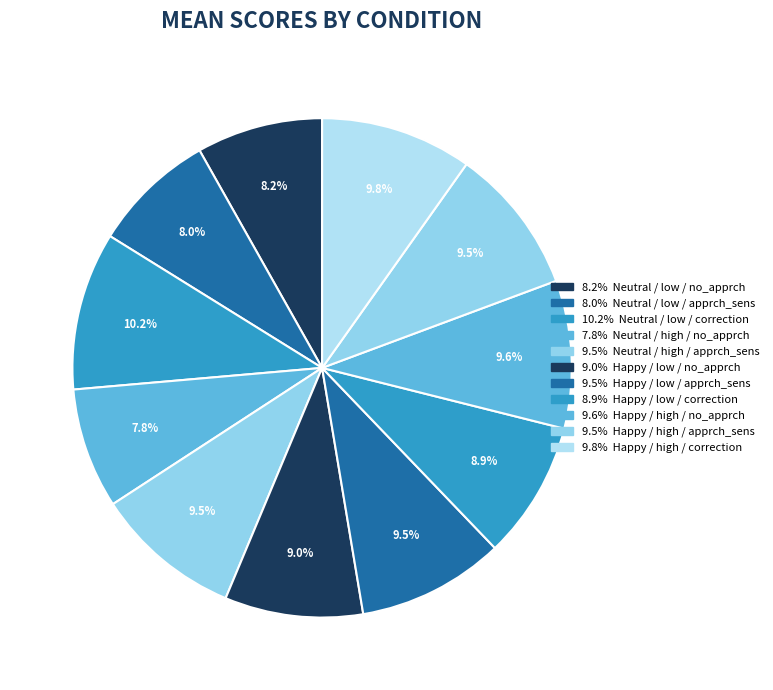

How many segments does this pie chart have?

11